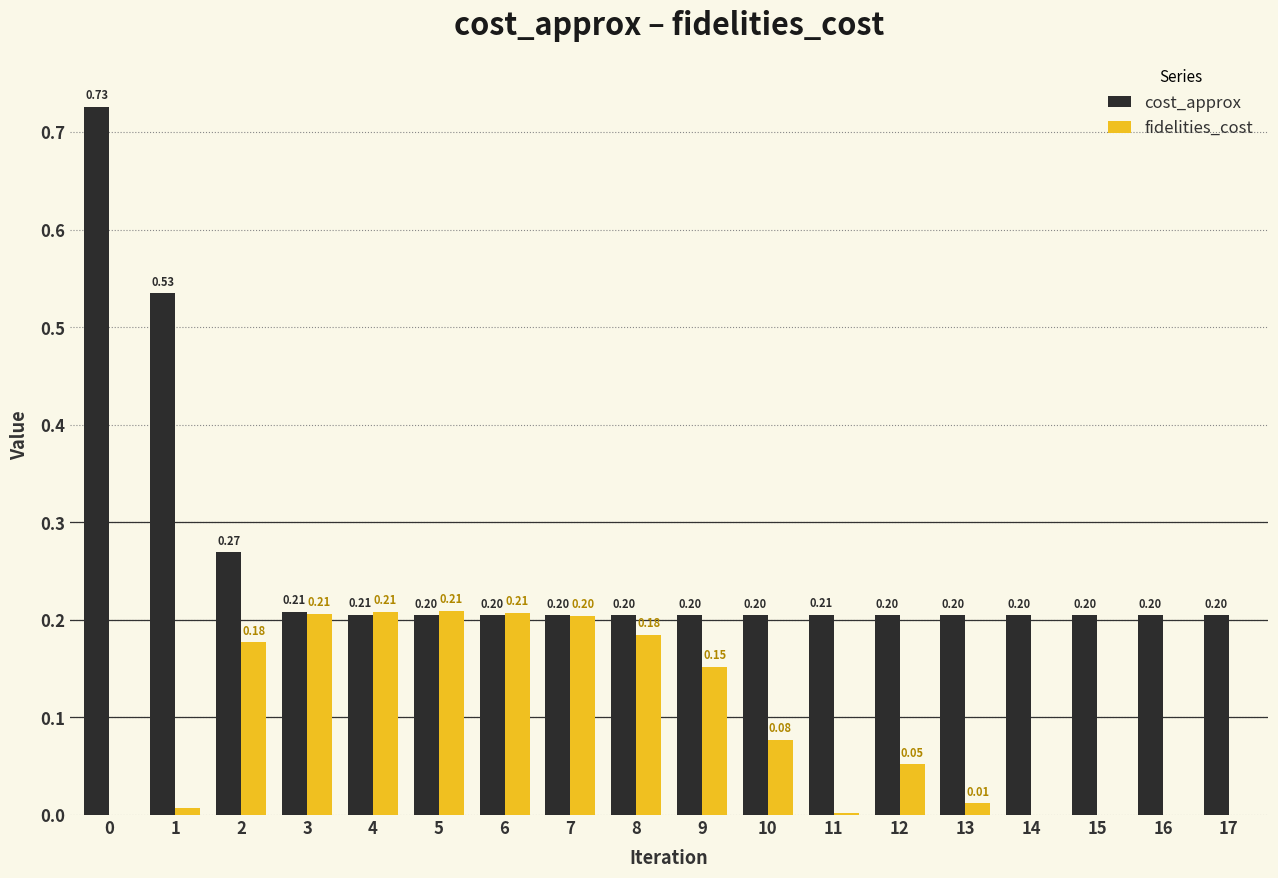

Which series changed the most between 0 and 7?

cost_approx